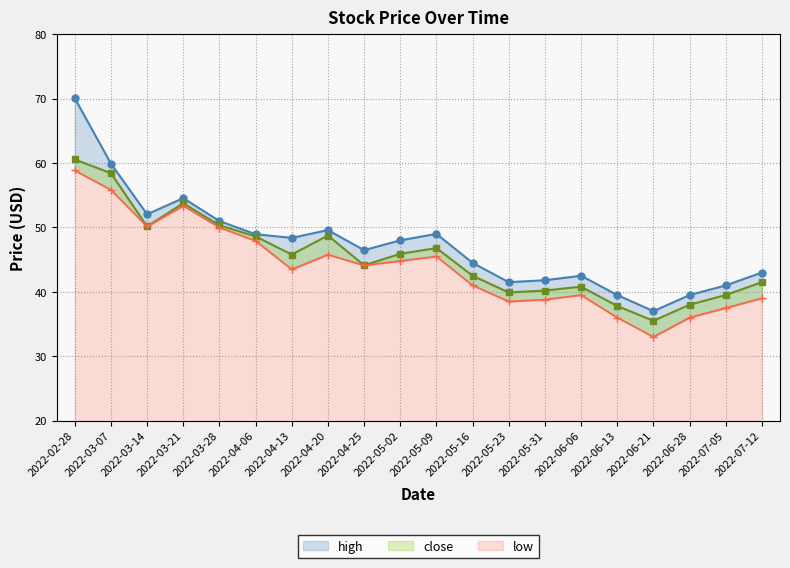

Which series has the largest total across all categories?

high